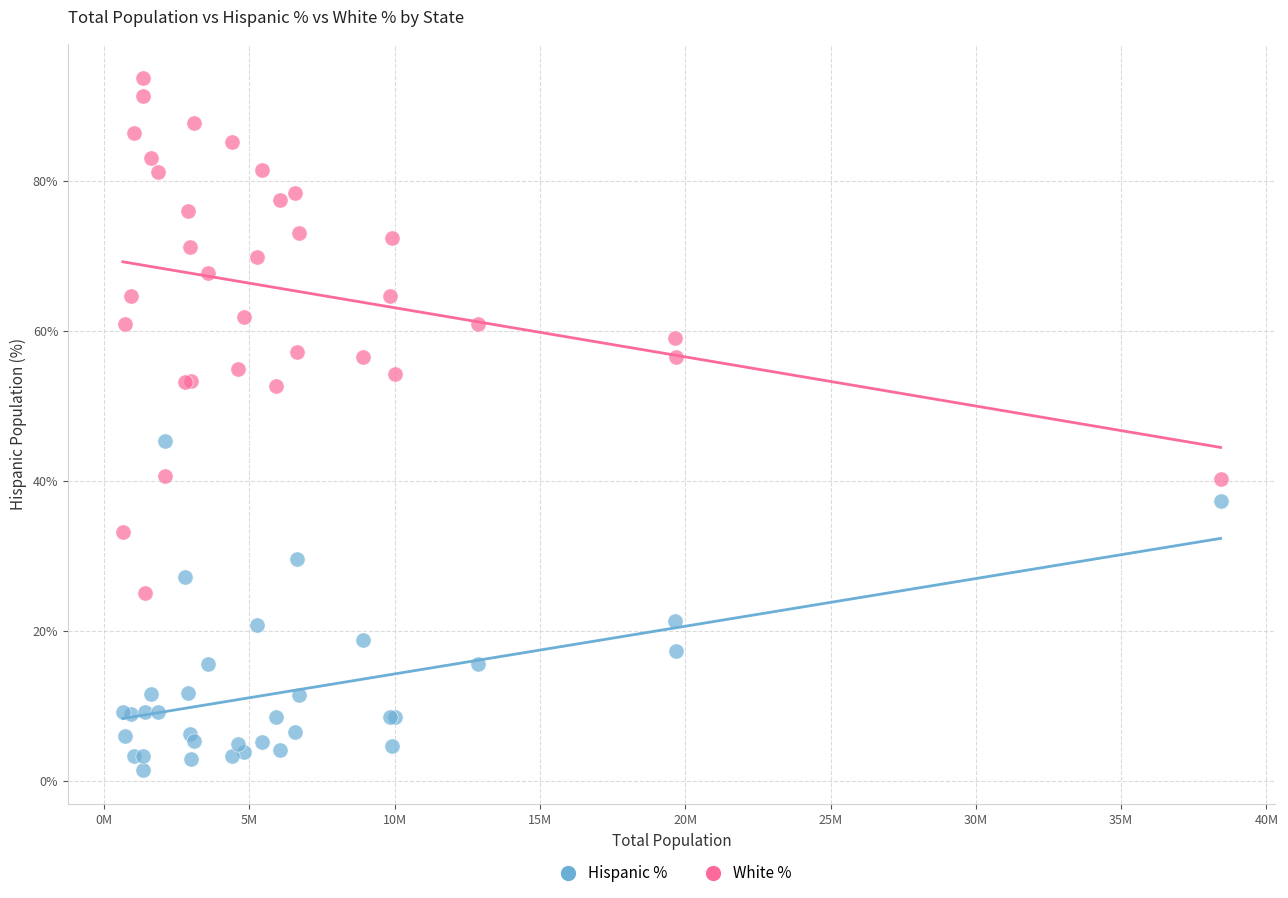

Which series contains the highest Y value?

White %